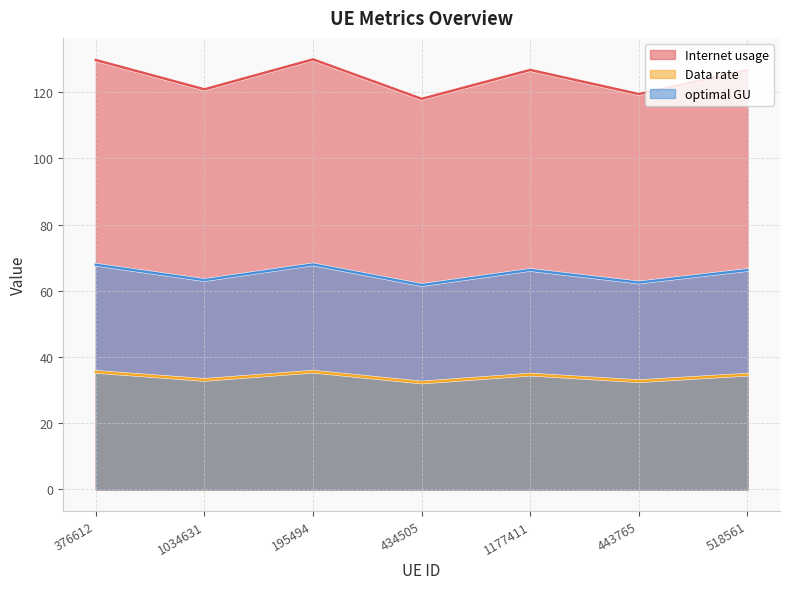

Which series has the widest spread of values?

Internet usage